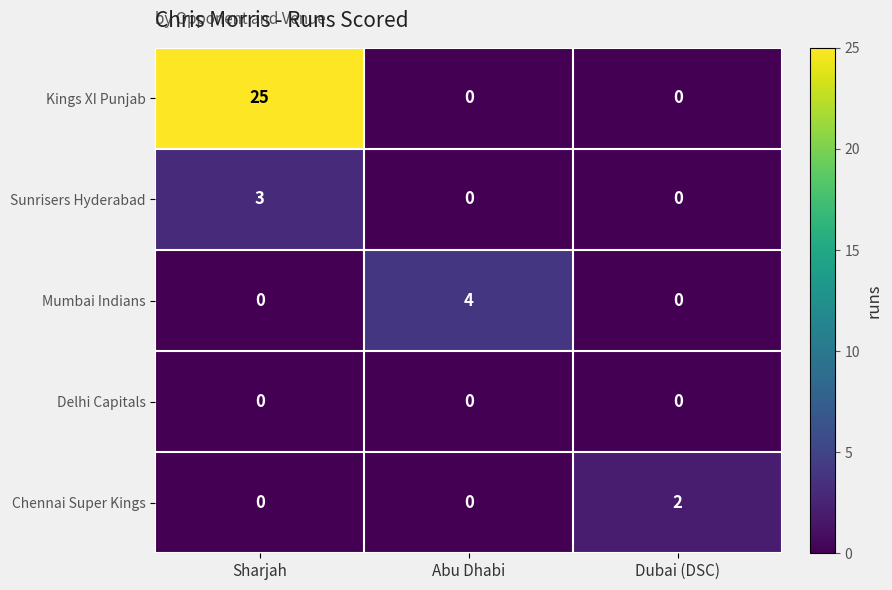

Which category has the highest value across all series?

Sharjah